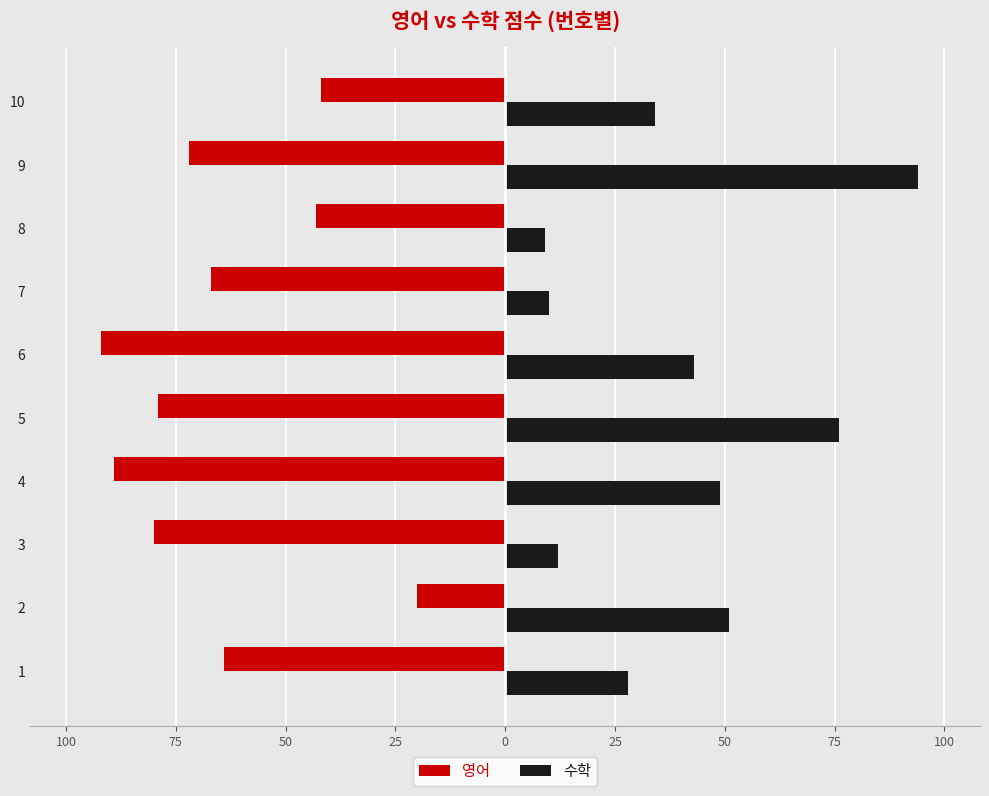

Reading right to left, transcribe all the data shown in this chart.

영어: -42	-72	-43	-67	-92	-79	-89	-80	-20	-64
수학: 34	94	9	10	43	76	49	12	51	28